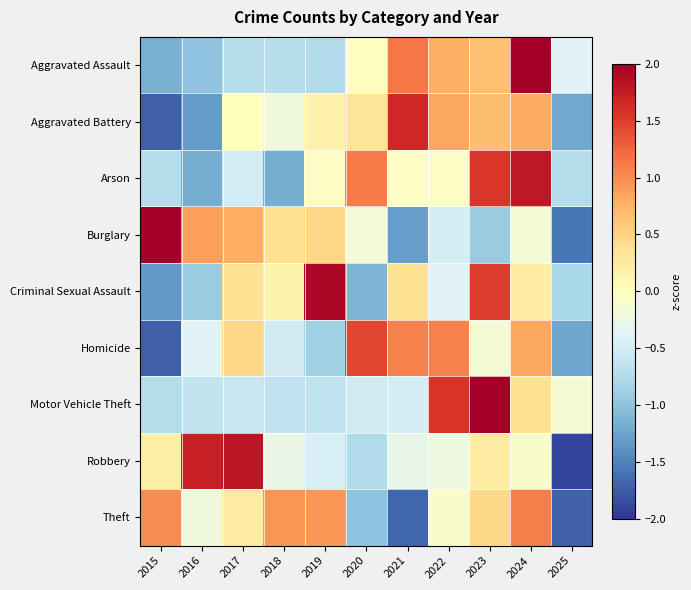

What is the total value across all series at 2019?

0.7